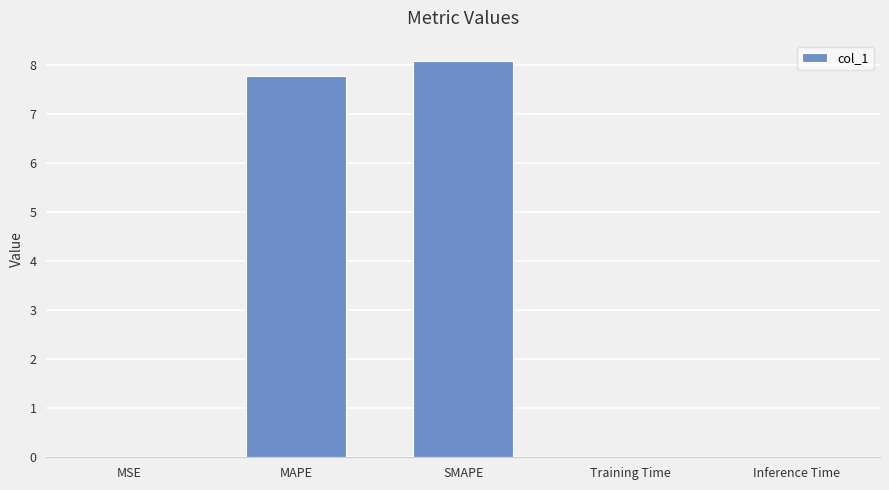

True or false: the data shows 0.0 at MSE.

True